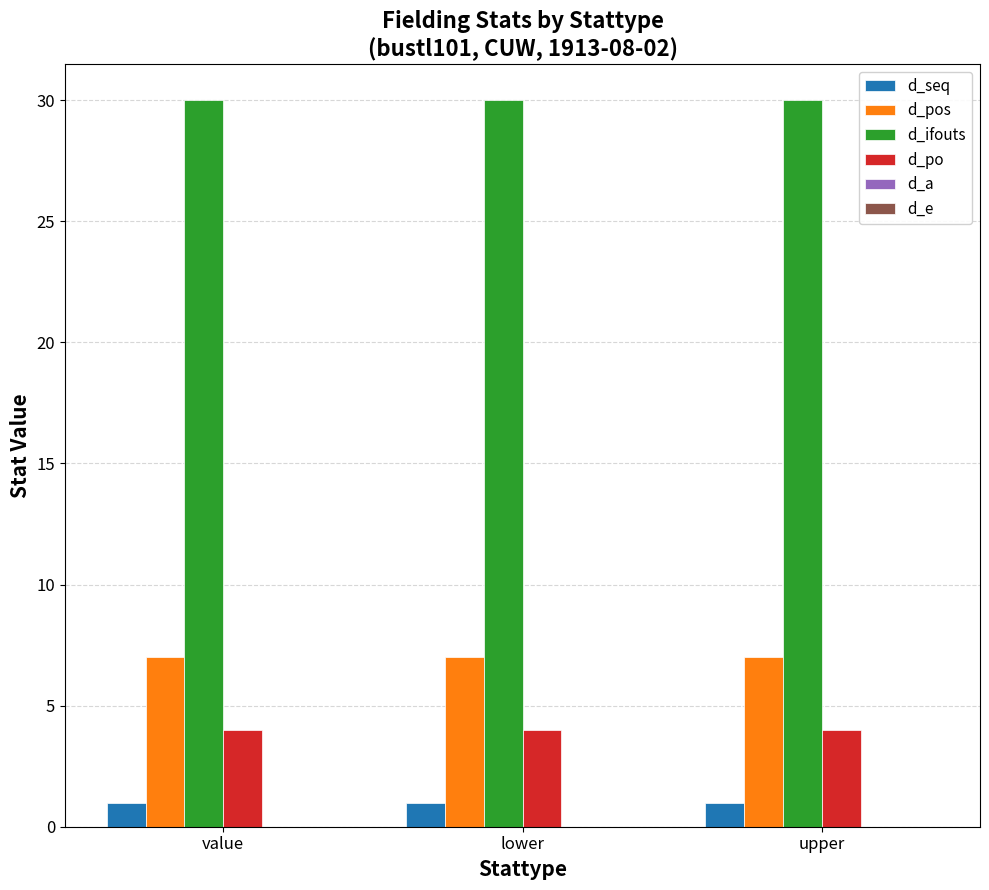

The value of d_seq at lower is 1. True or false?

True